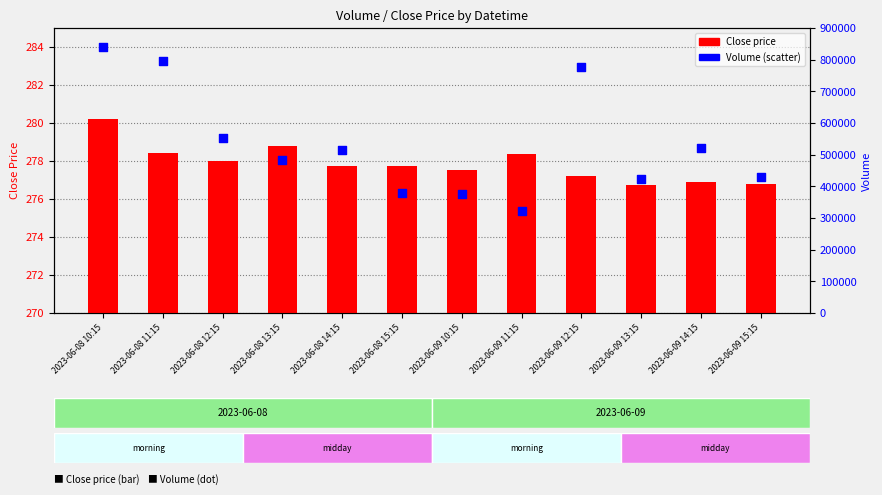

Is the value of Close price at 2023-06-08 12:15 greater than the value of Volume at 2023-06-08 14:15?

No